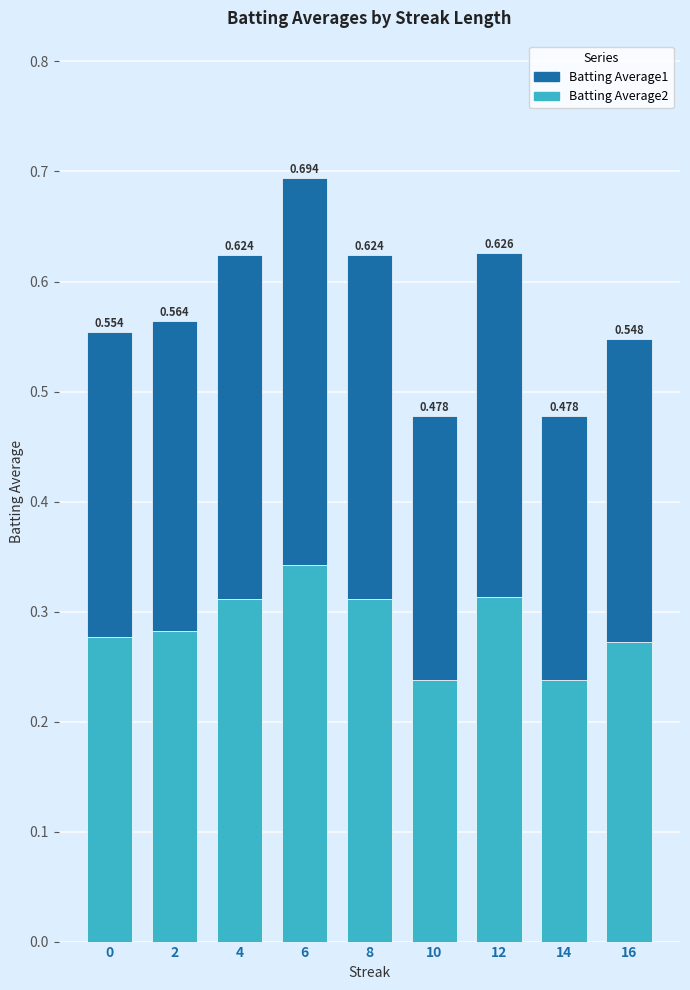

What is the approximate value of Batting Average1 at 10?

0.2